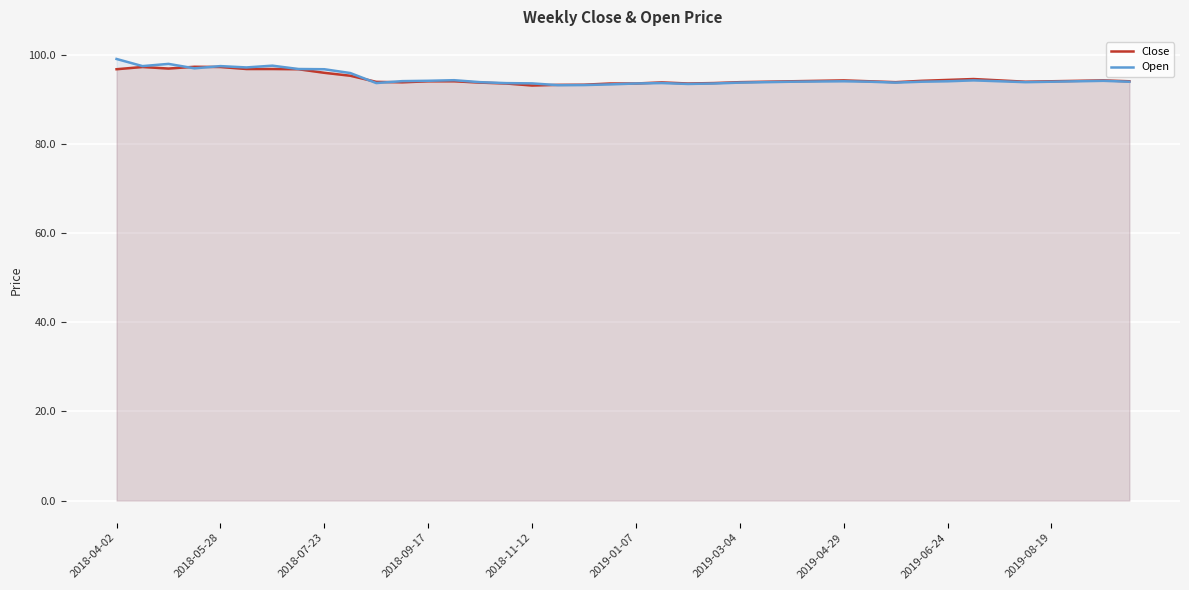

The Open series shows 96.7 at 2018-07-23. True or false?

True